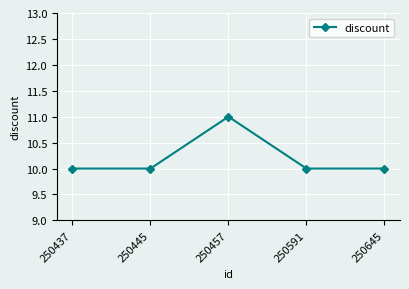

Approximately how many times larger is the value at 250645 compared to 250591?

1.0